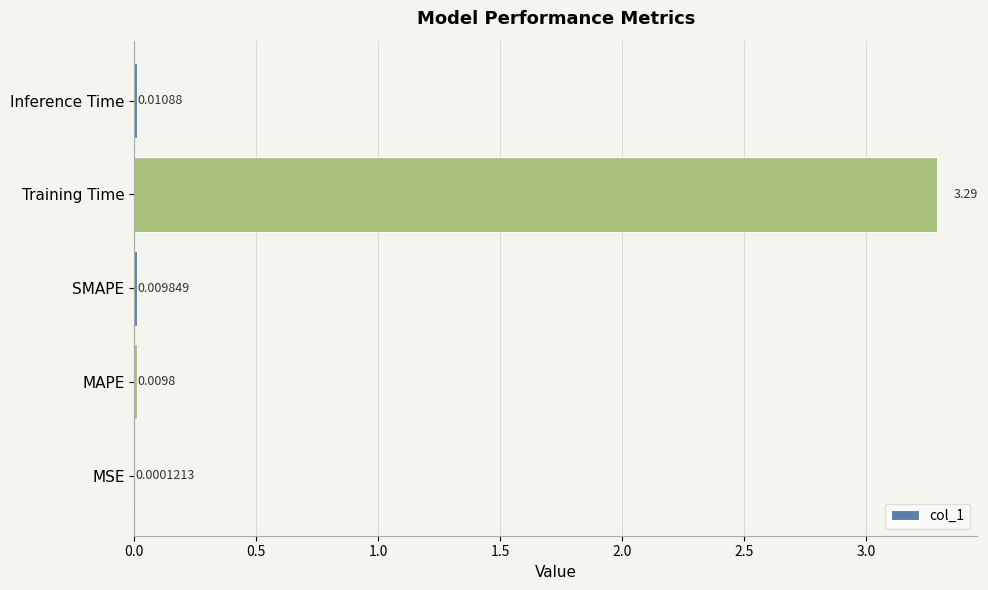

Which label corresponds to the largest value in the chart?

Training Time